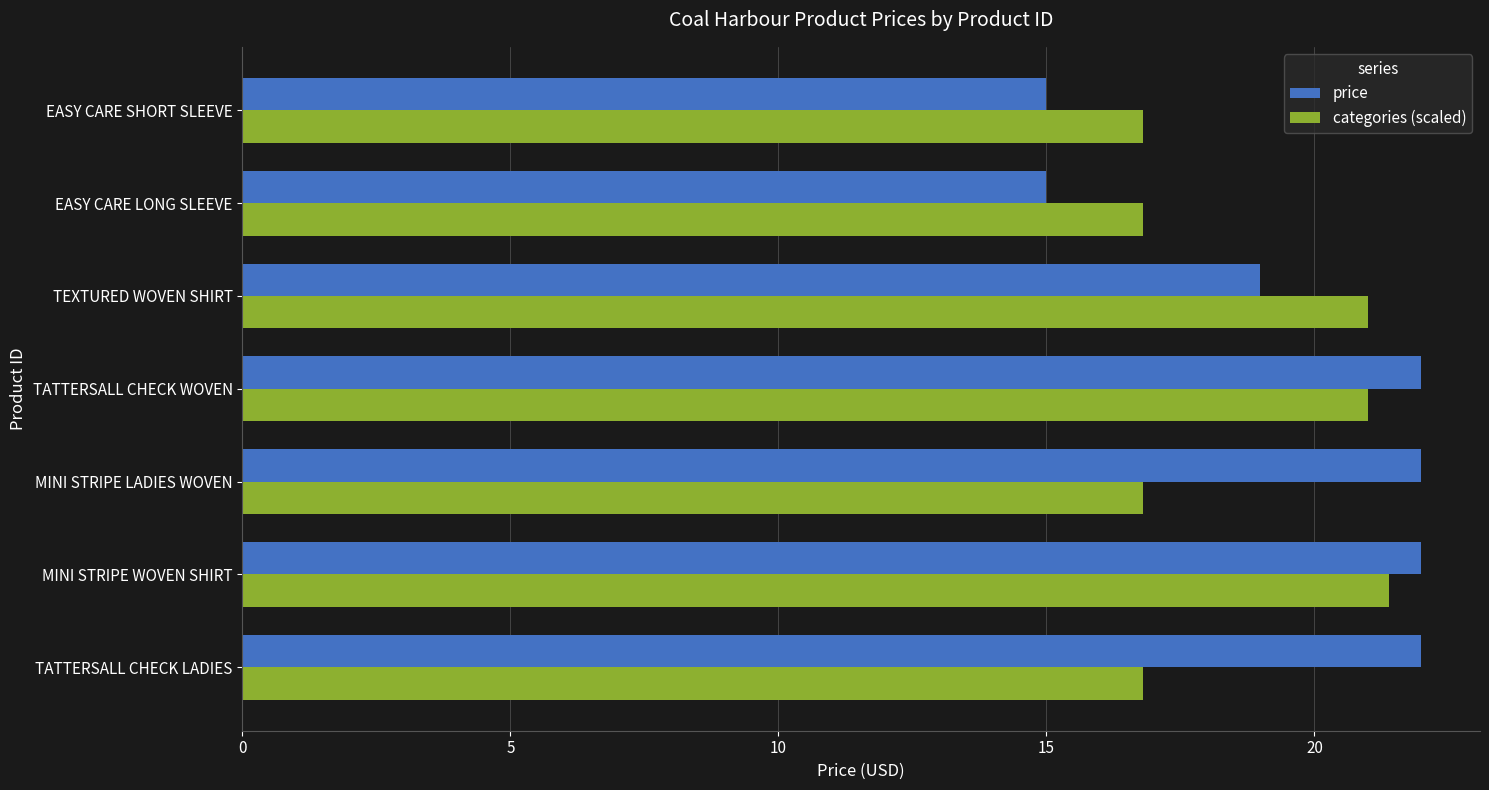

What is the average value of the categories (scaled) series?

18.7